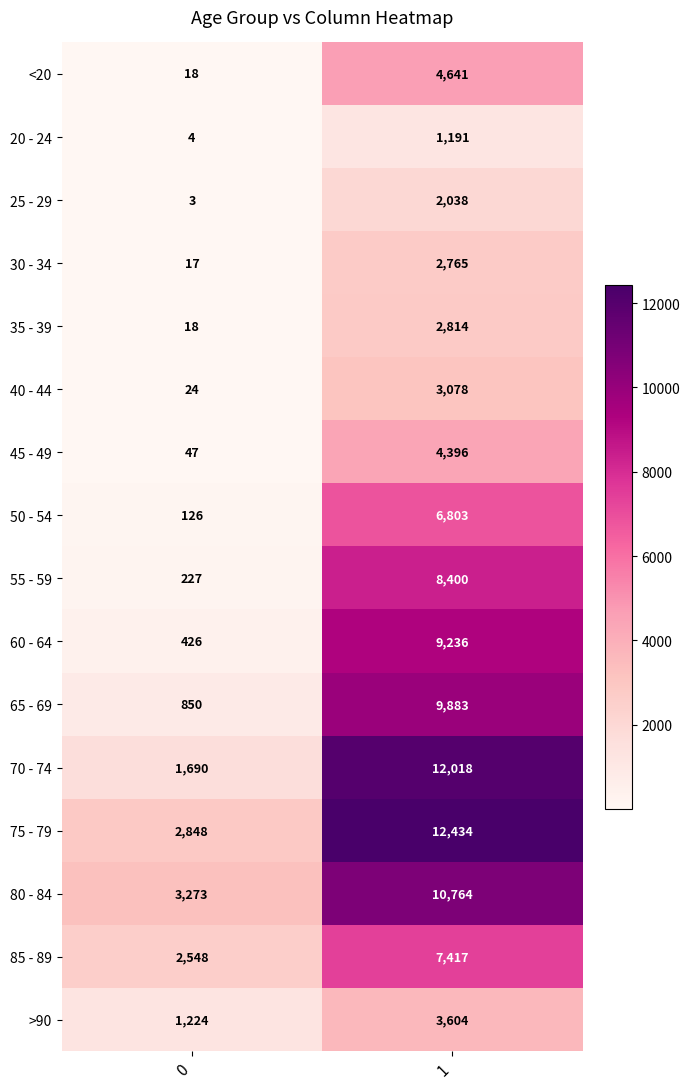

What value does the 30 - 34 series have at 0?

17